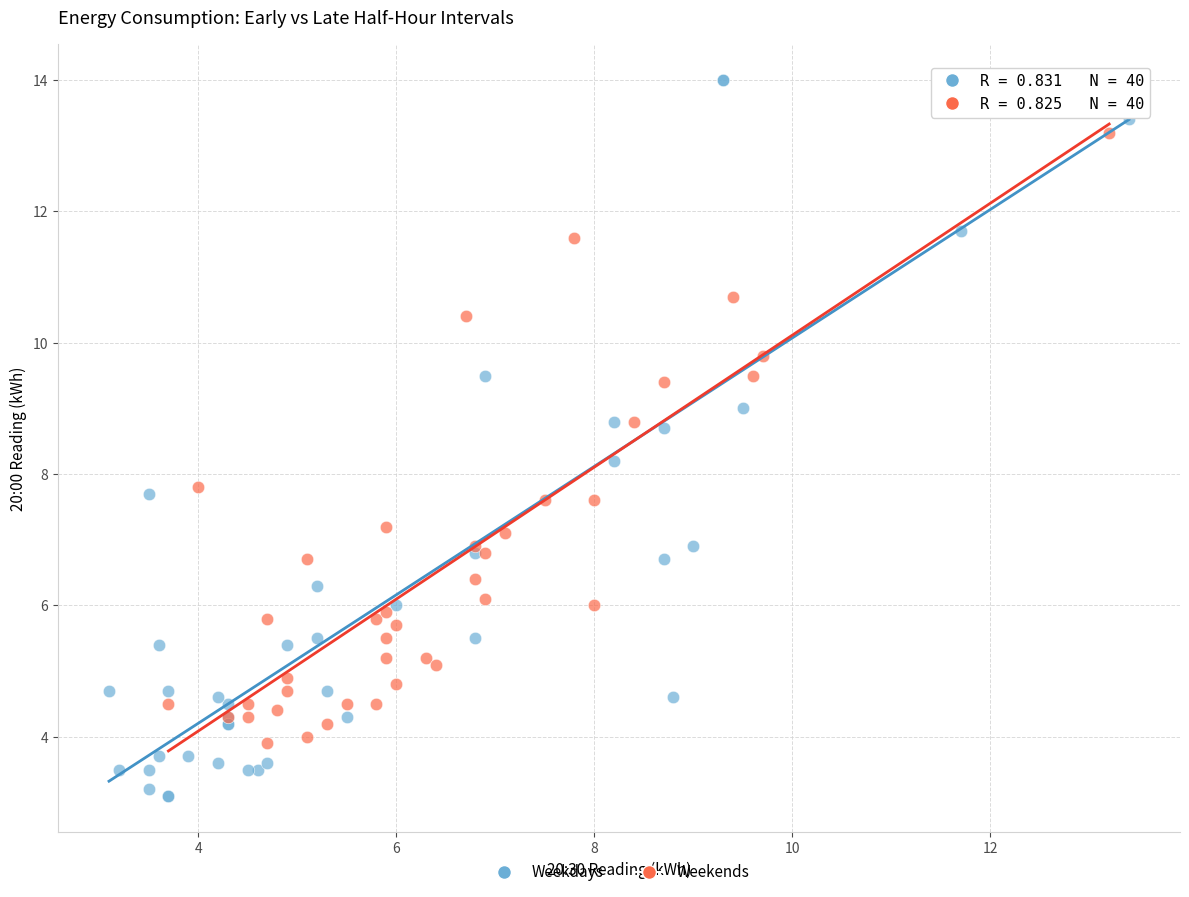

Which series reaches the minimum Y coordinate?

Weekdays